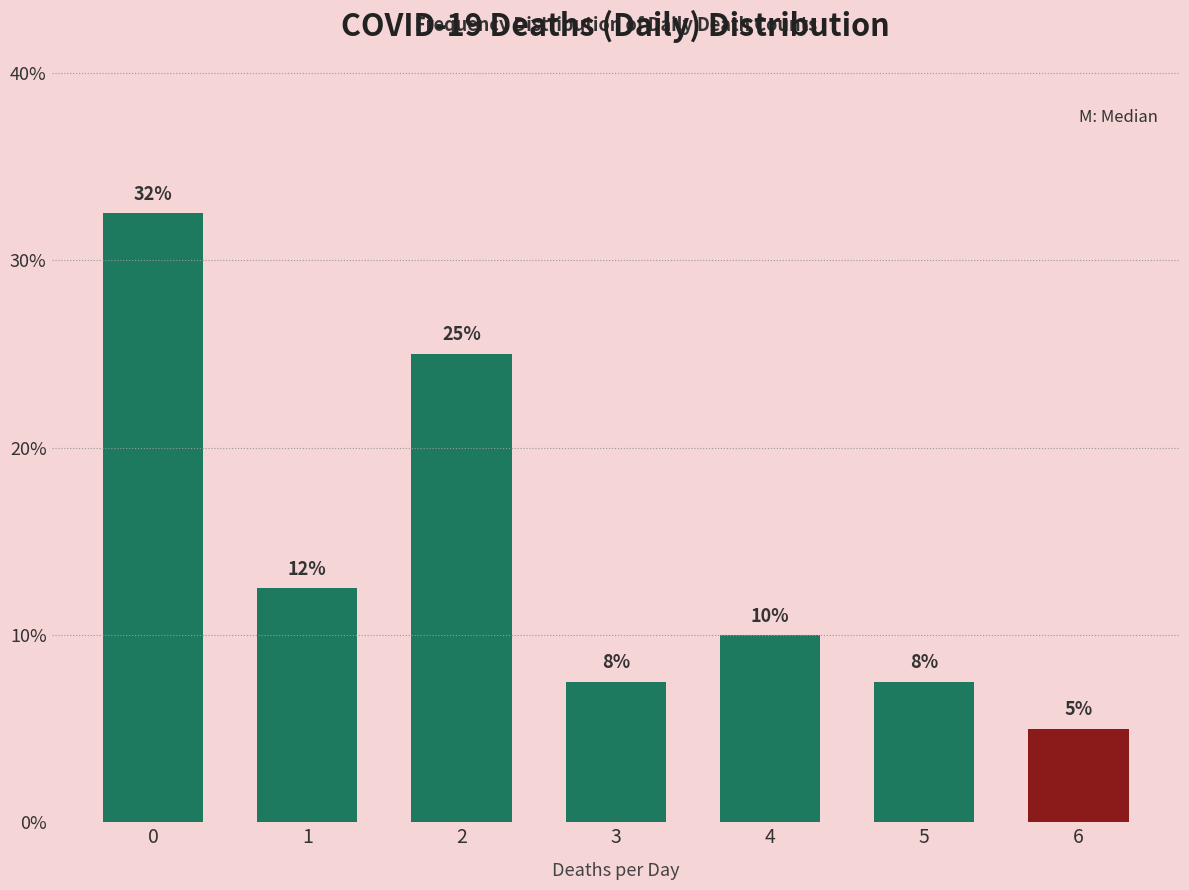

What is the difference between the maximum and minimum values?

0.3